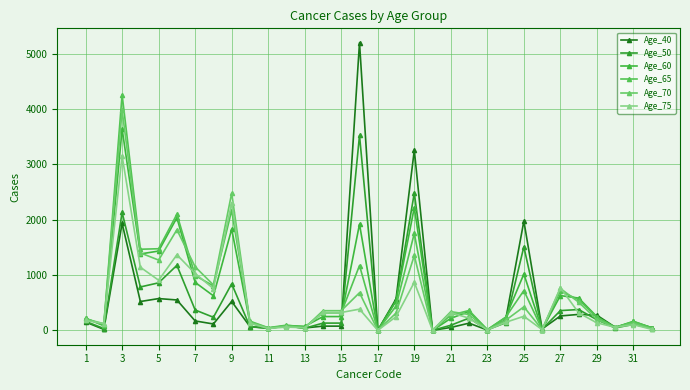

What is the greatest value displayed?

5199